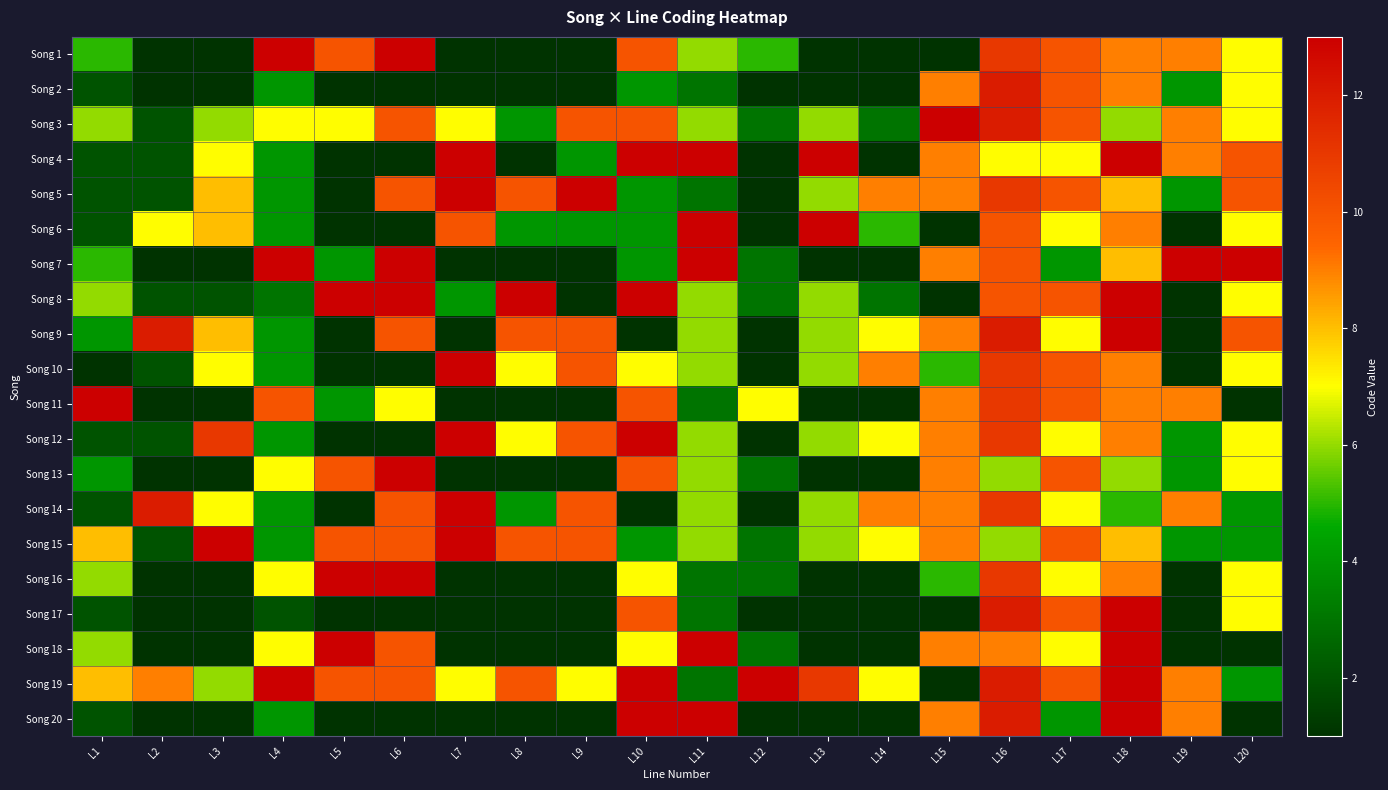

How many data points does each series have?

20